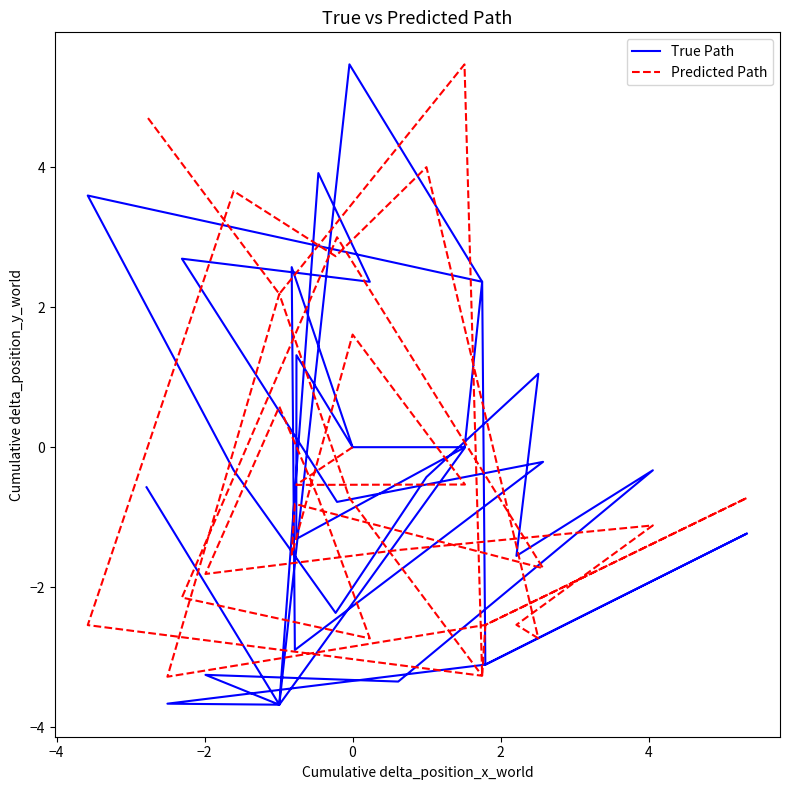

Reading left to right, extract all data points from this chart.

True Path: 0.0	1.3	-1.3	0.0	0.0	2.6	-2.9	-0.2	-0.8	2.7	2.4	3.9	-3.7	-3.3	-3.3	-0.3	-1.6	1.0	-0.4	-2.4	-0.3	3.6	2.4	5.5	-3.7	-3.7	-3.1	-1.2	-3.1	2.4	-0.0	-3.7	-0.6
Predicted Path: 0.0	-0.5	-0.5	-0.5	1.6	-1.5	-0.8	-1.7	3.0	-2.1	-2.7	-0.7	0.6	-1.8	-1.5	-1.1	-2.5	-2.7	4.0	2.7	3.7	-2.5	-3.3	-0.7	2.2	-3.3	-2.5	-0.7	-2.5	-3.3	5.5	2.2	4.7